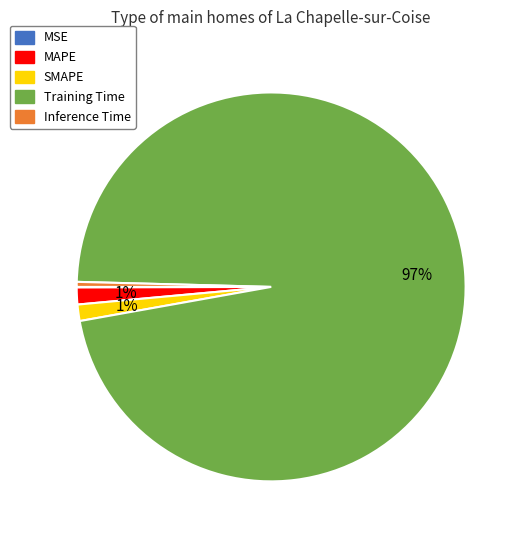

Is there a majority slice in this chart?

Yes